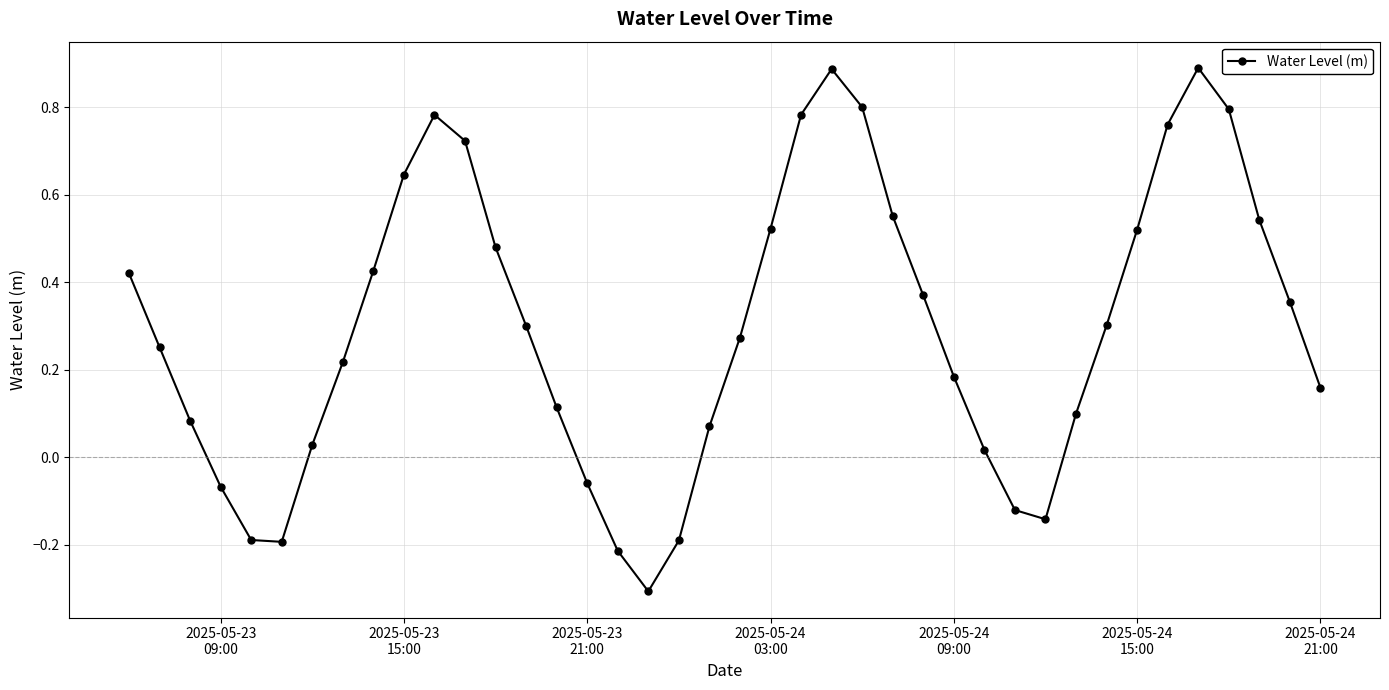

How many data points does each series have?

40